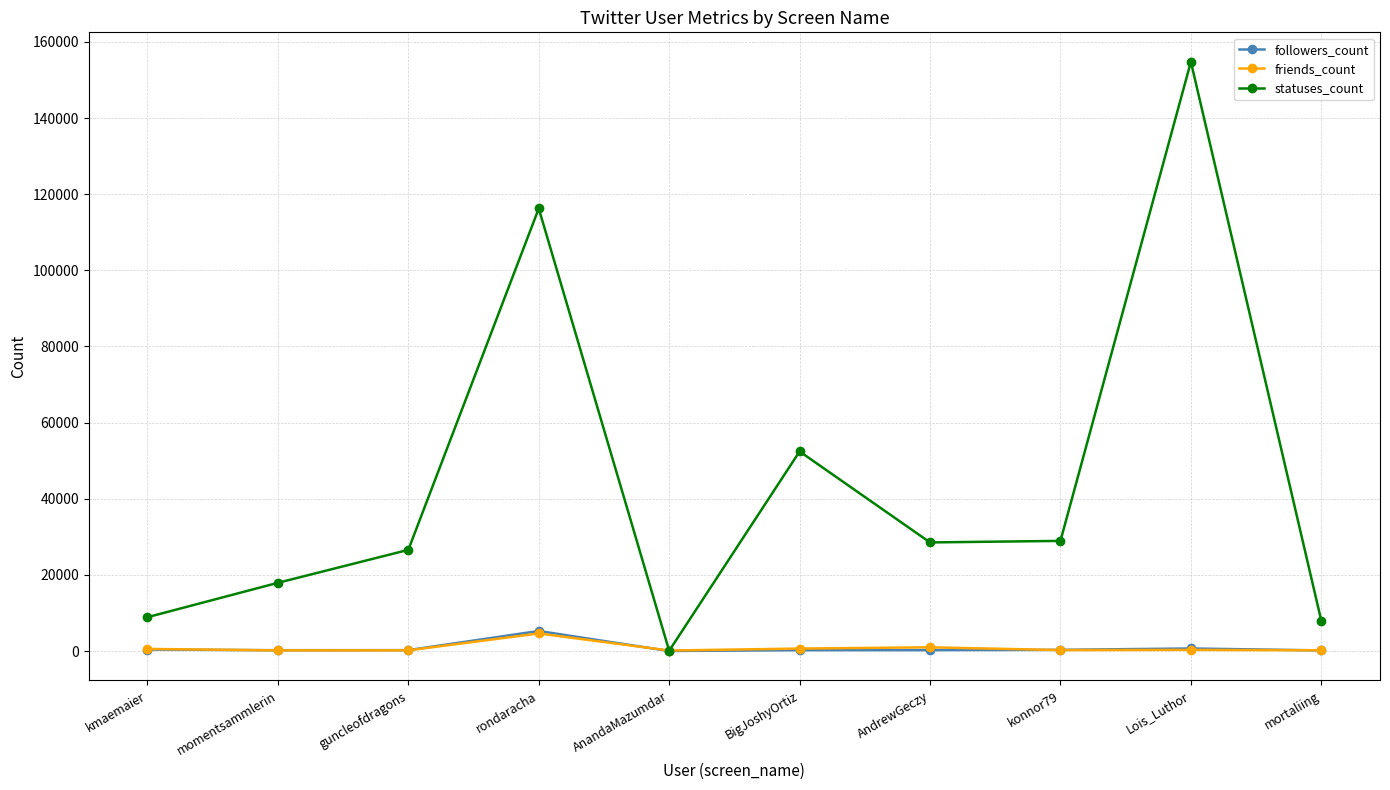

At which category is the sum across all series the highest?

Lois_Luthor